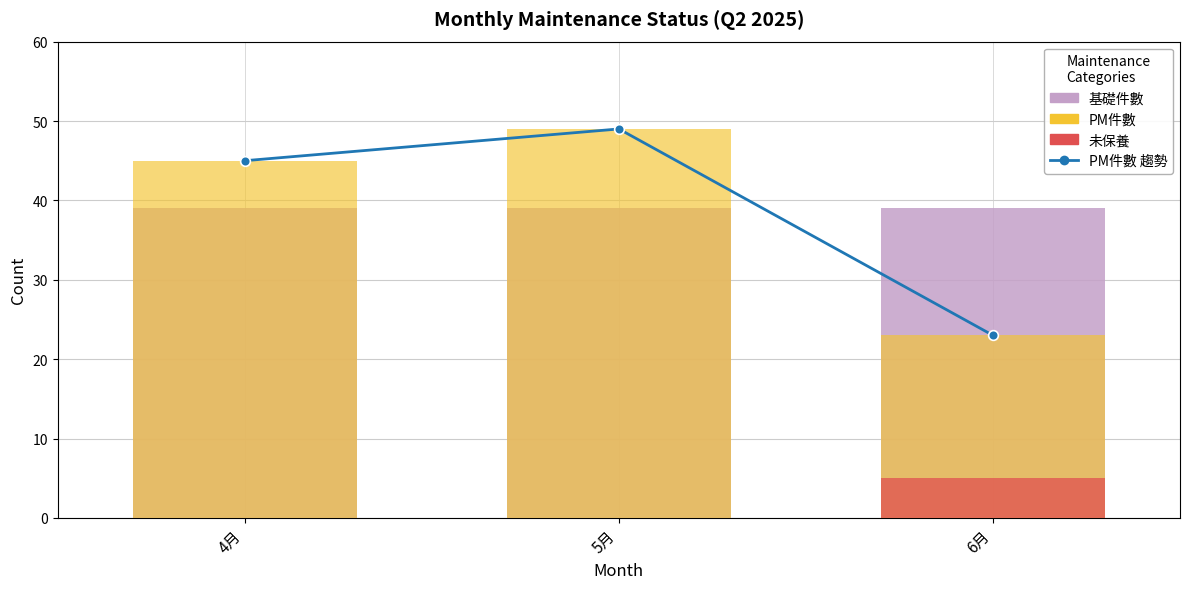

List the series in order of their peak value, lowest first.

未保養, 基礎件數, PM件數 趨勢, PM件數